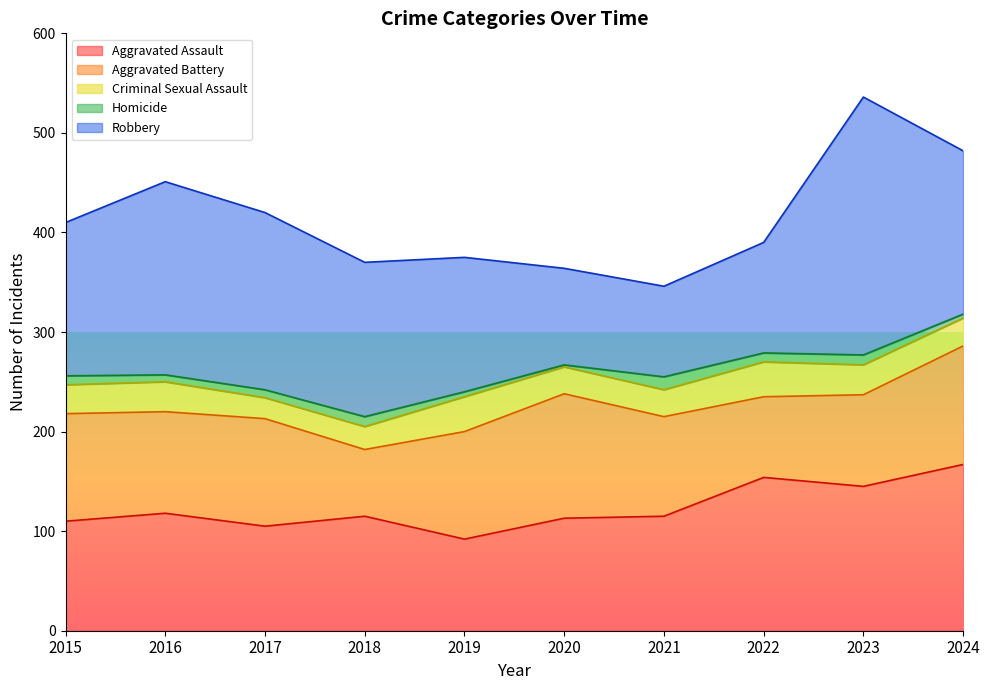

What is the difference between the second highest and minimum values in the Aggravated Battery series?

52